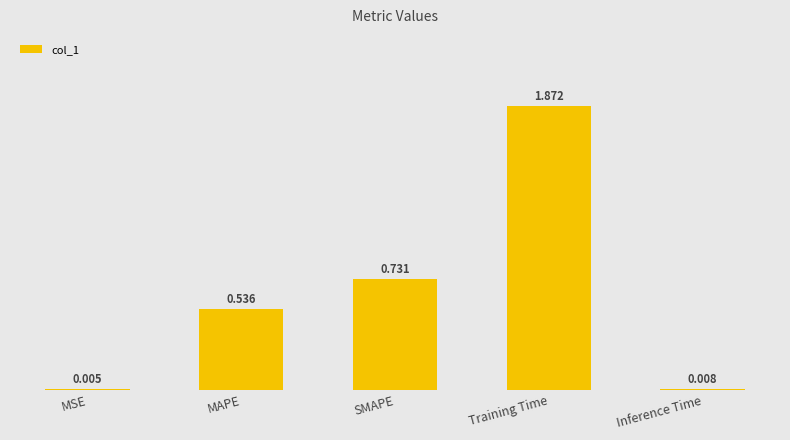

The value at MAPE is 0.7. True or false?

False